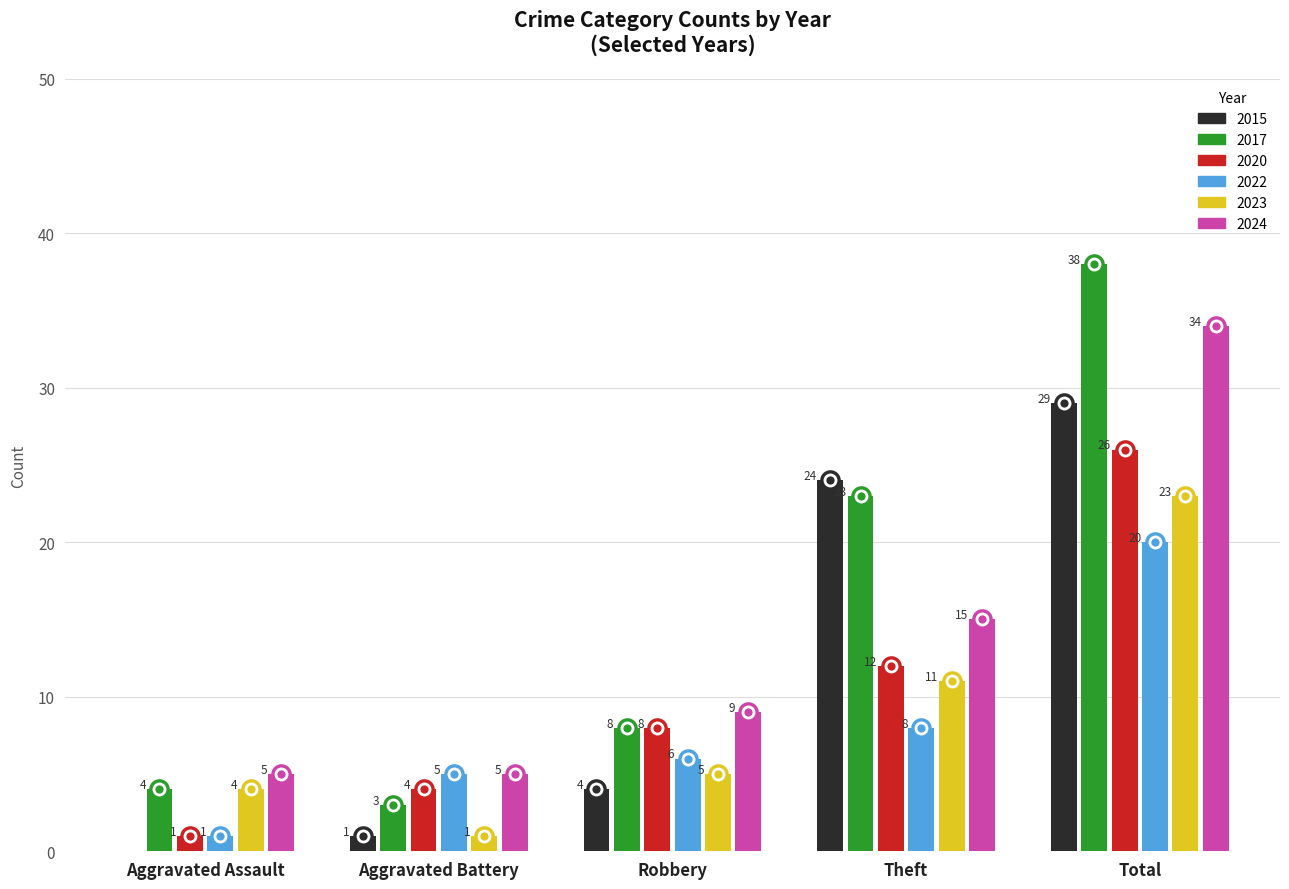

What is the total value across all series at Theft?

93